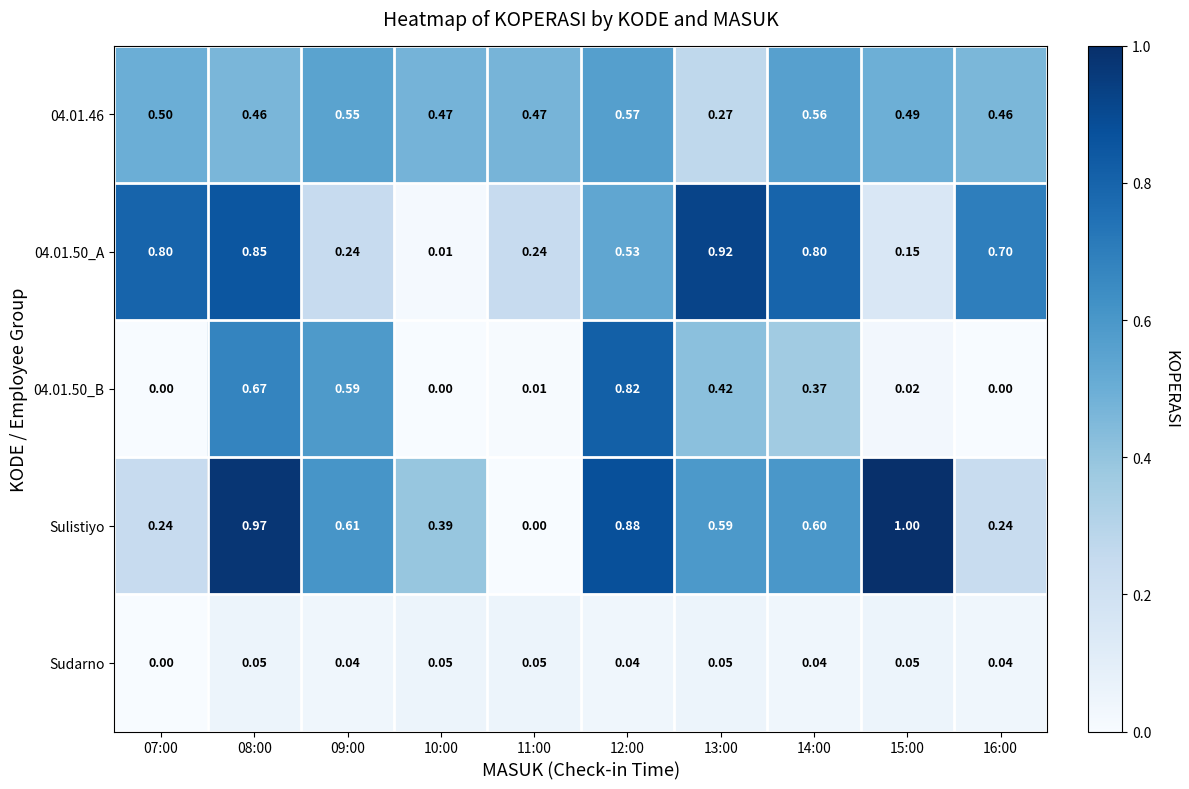

Which series changed the most between 09:00 and 11:00?

Sulistiyo